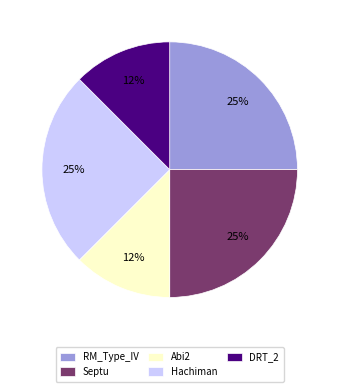

To the nearest percent, what is the average slice percentage?

20%